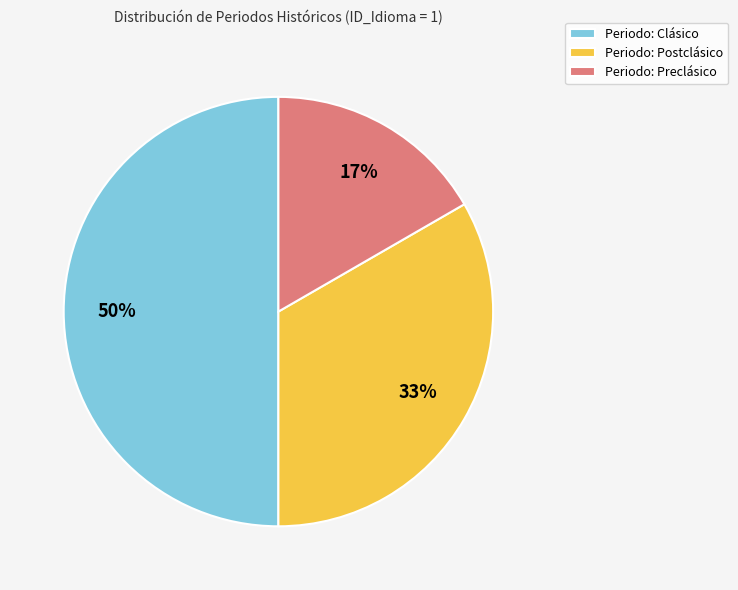

Which category has the biggest portion of the pie?

Periodo: Clásico